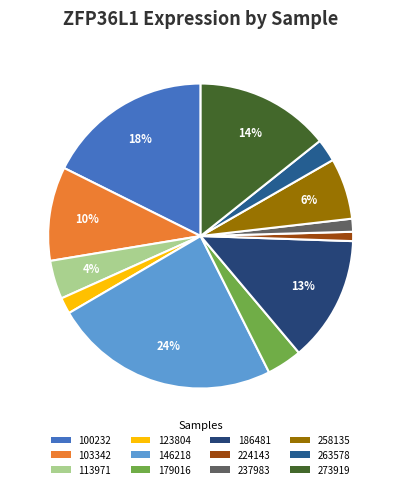

How many slices are in this pie chart?

12